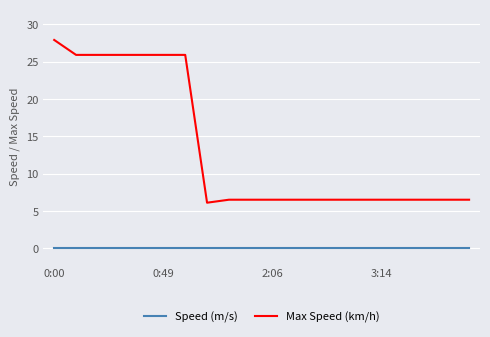

List the series in order of their overall mean, lowest first.

Speed (m/s), Max Speed (km/h)